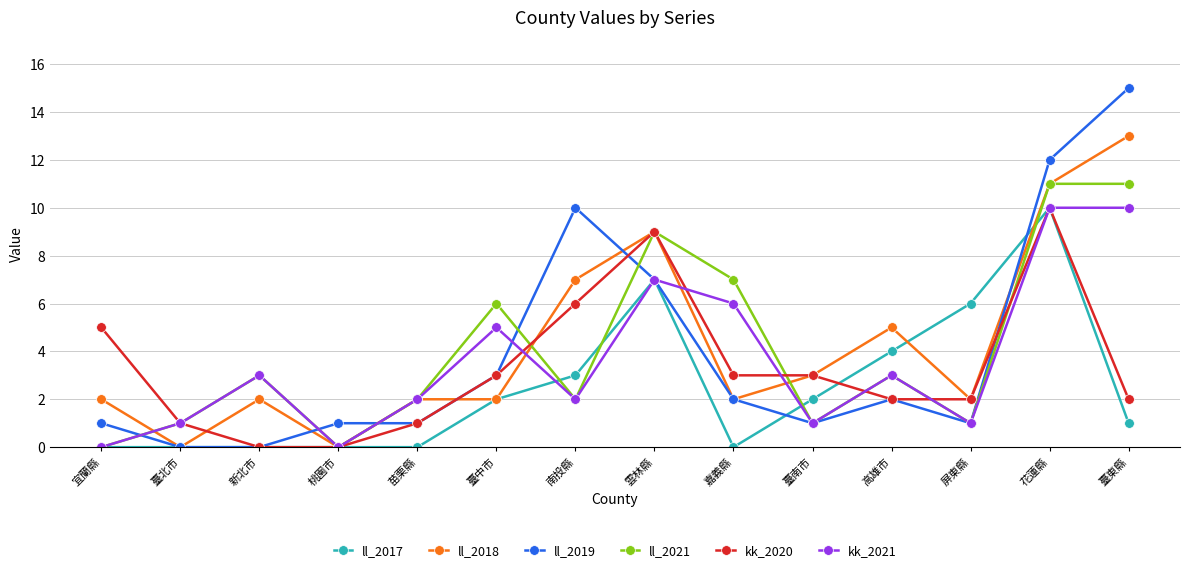

What is the greatest value displayed?

15